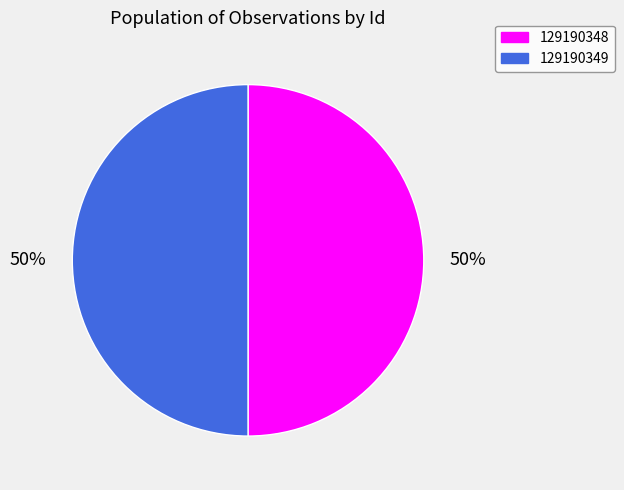

Approximately how many times larger is the value at 129190348 compared to 129190349?

1.0